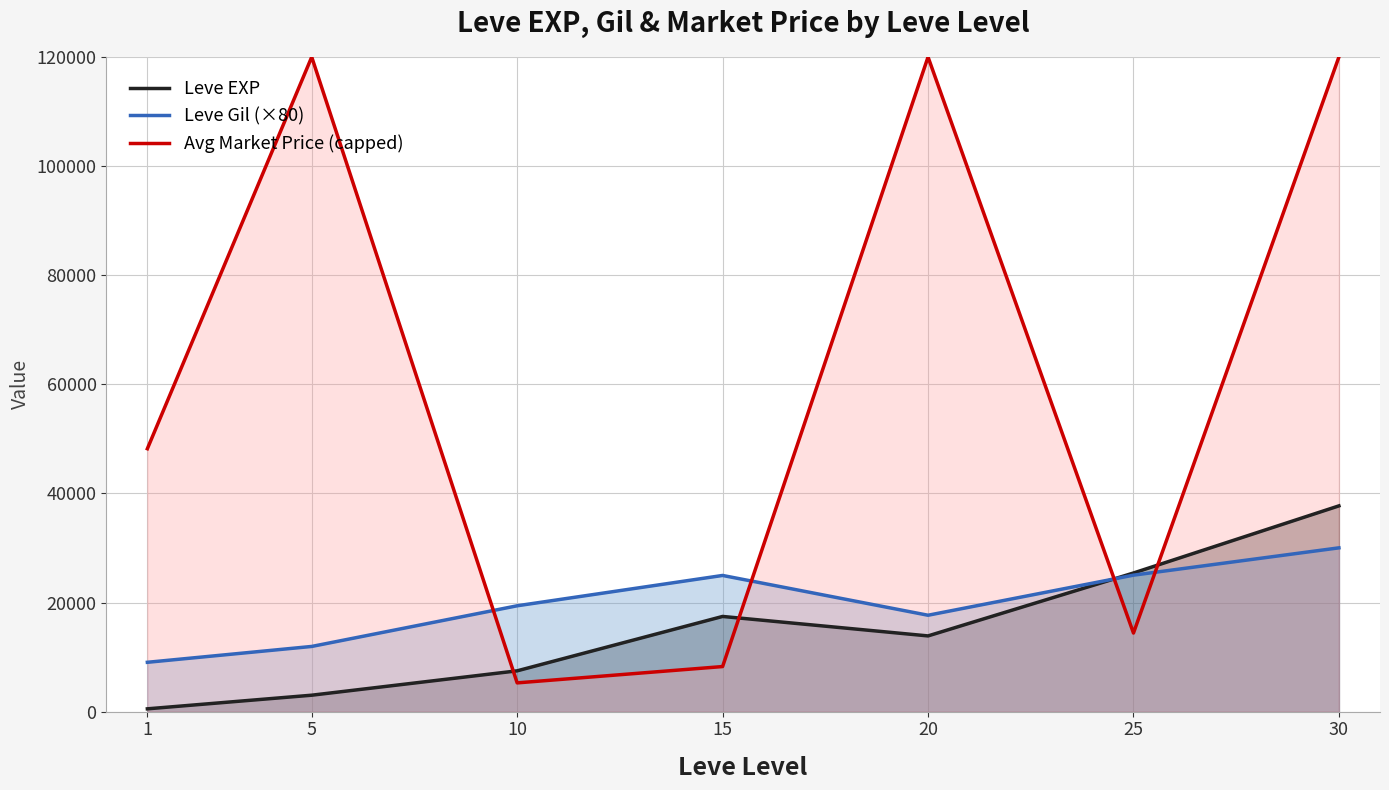

True or false: Leve Gil (×80) has more than 0 interior local peaks.

True